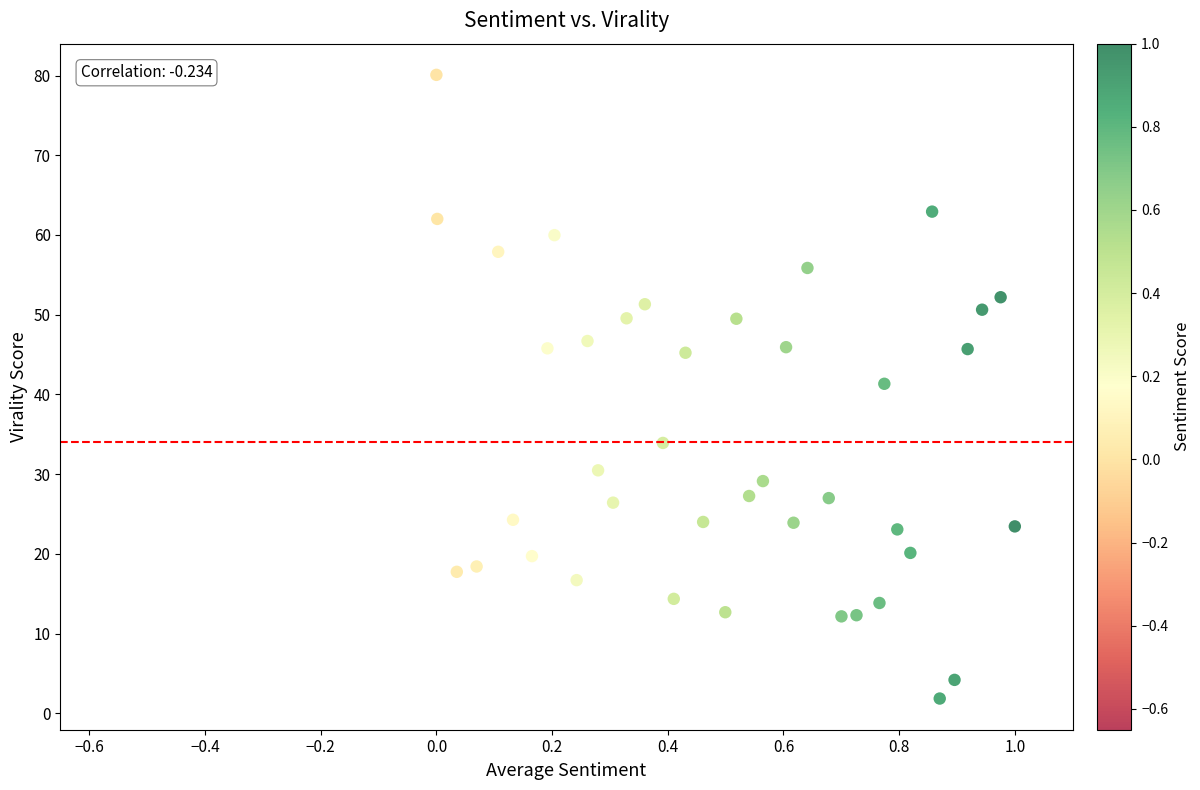

What is the range of Y values (max minus min)?

78.2